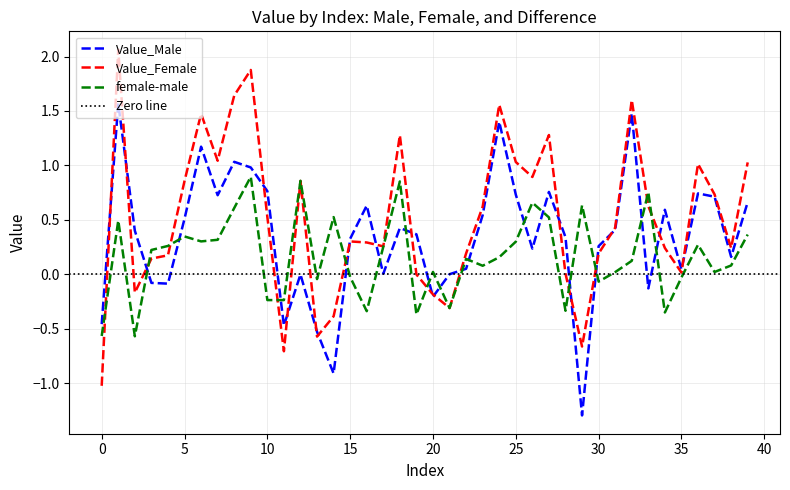

What is the spread (max minus min) of values at 24?

1.4